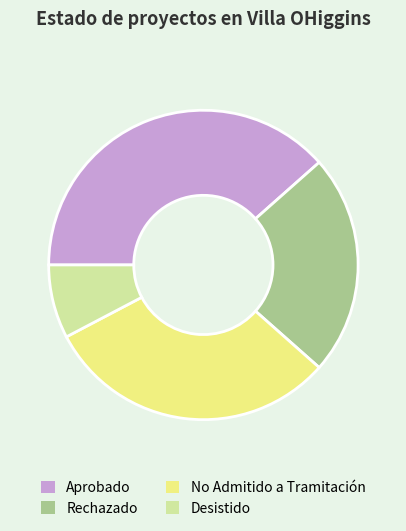

Is there a majority slice in this chart?

No